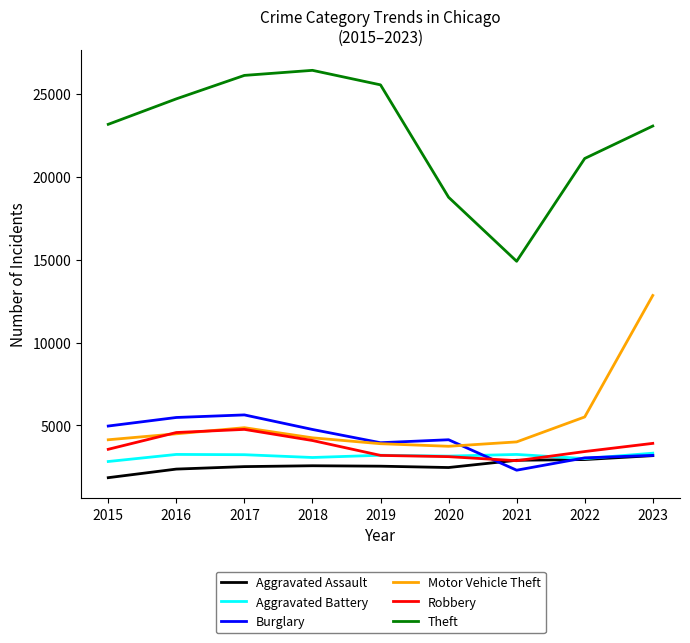

Which category has the highest value in the Motor Vehicle Theft series?

2023